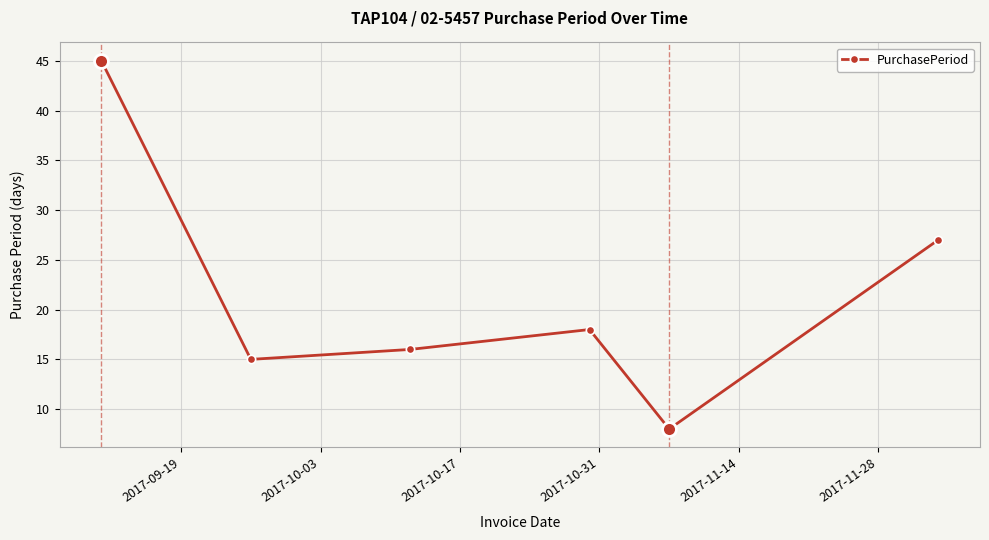

Reading left to right, what are all the values shown in this chart?

45	15	16	18	8	27